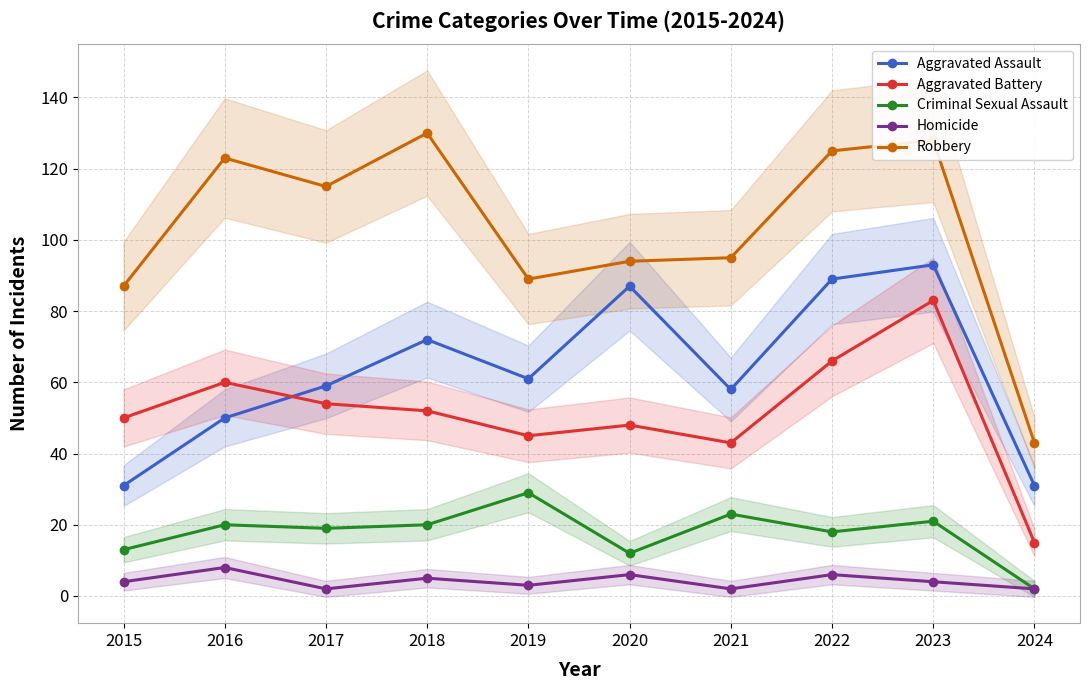

Reading left to right, list all the values displayed in this chart.

Aggravated Assault: 2015=31	2016=50	2017=59	2018=72	2019=61	2020=87	2021=58	2022=89	2023=93	2024=31
Aggravated Battery: 2015=50	2016=60	2017=54	2018=52	2019=45	2020=48	2021=43	2022=66	2023=83	2024=15
Criminal Sexual Assault: 2015=13	2016=20	2017=19	2018=20	2019=29	2020=12	2021=23	2022=18	2023=21	2024=2
Homicide: 2015=4	2016=8	2017=2	2018=5	2019=3	2020=6	2021=2	2022=6	2023=4	2024=2
Robbery: 2015=87	2016=123	2017=115	2018=130	2019=89	2020=94	2021=95	2022=125	2023=128	2024=43